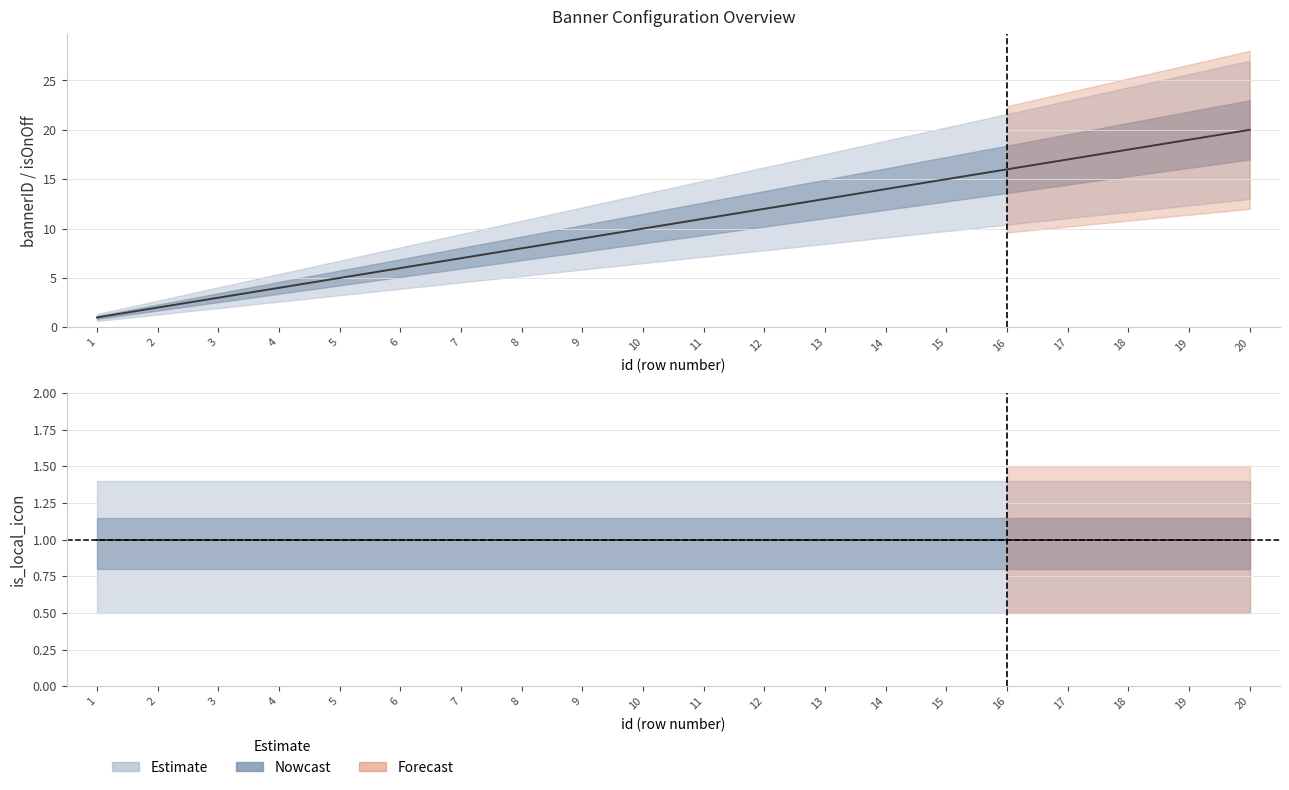

Does the chart display data point markers on the line(s)?

No